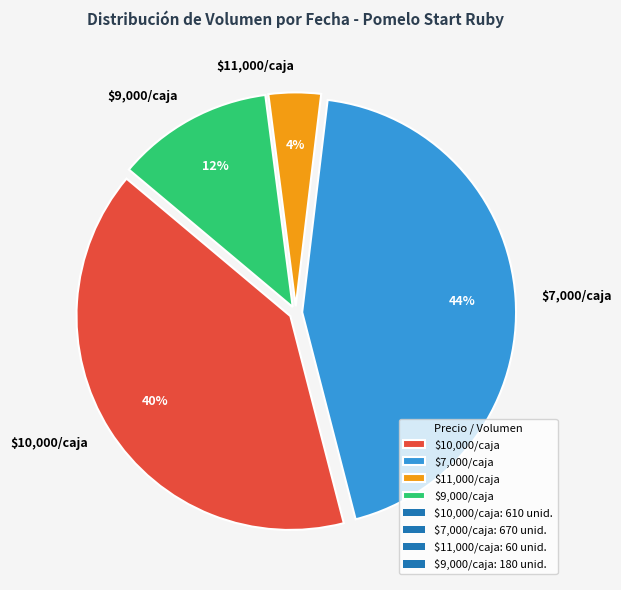

To the nearest percent, what is the average slice percentage?

25%